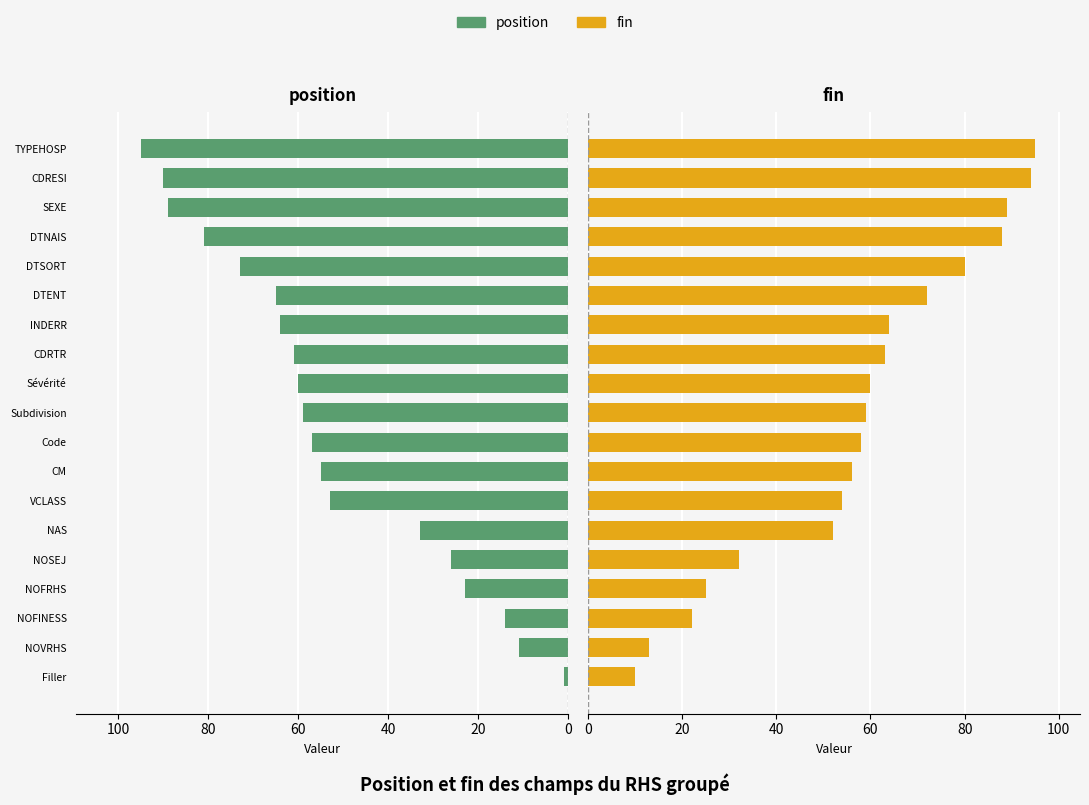

What is the smallest value displayed?

1